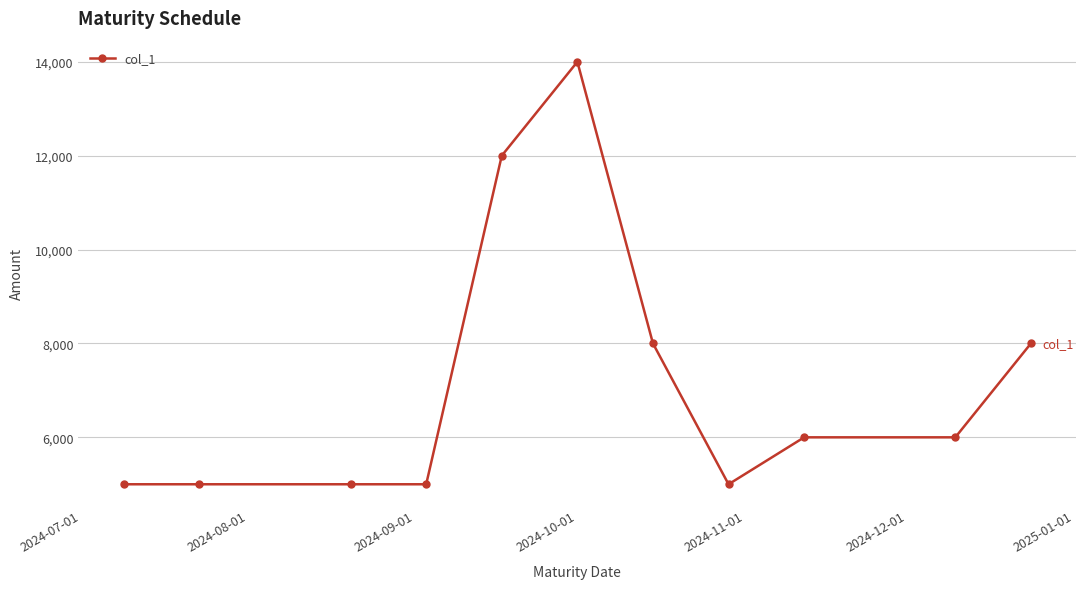

What is the value of the 8th point from the left?

5000